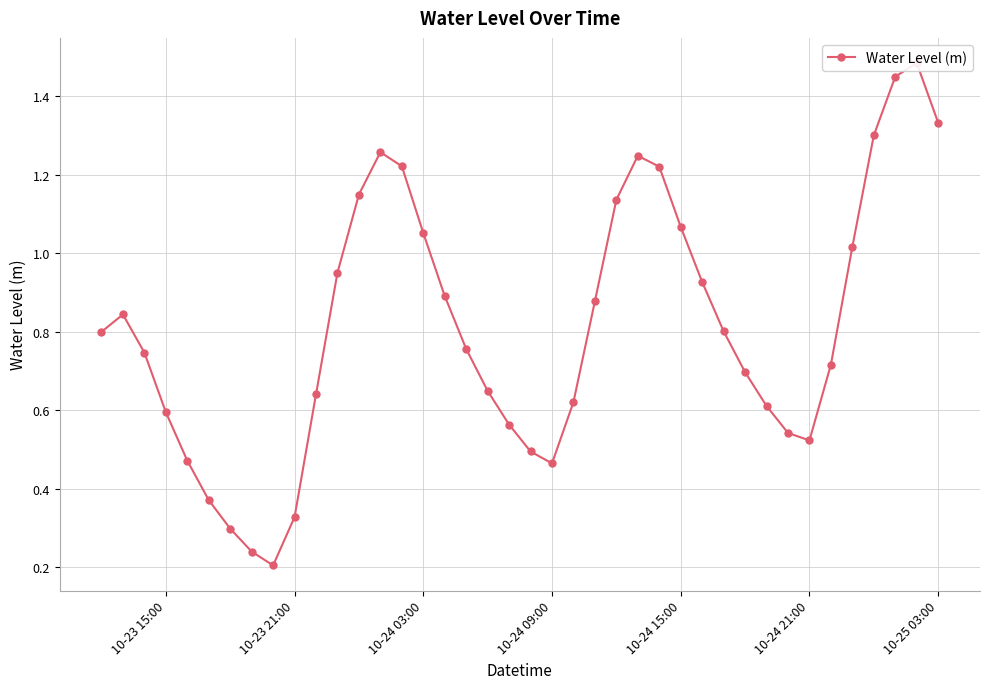

What is the value of the 34th point from the left?

0.5